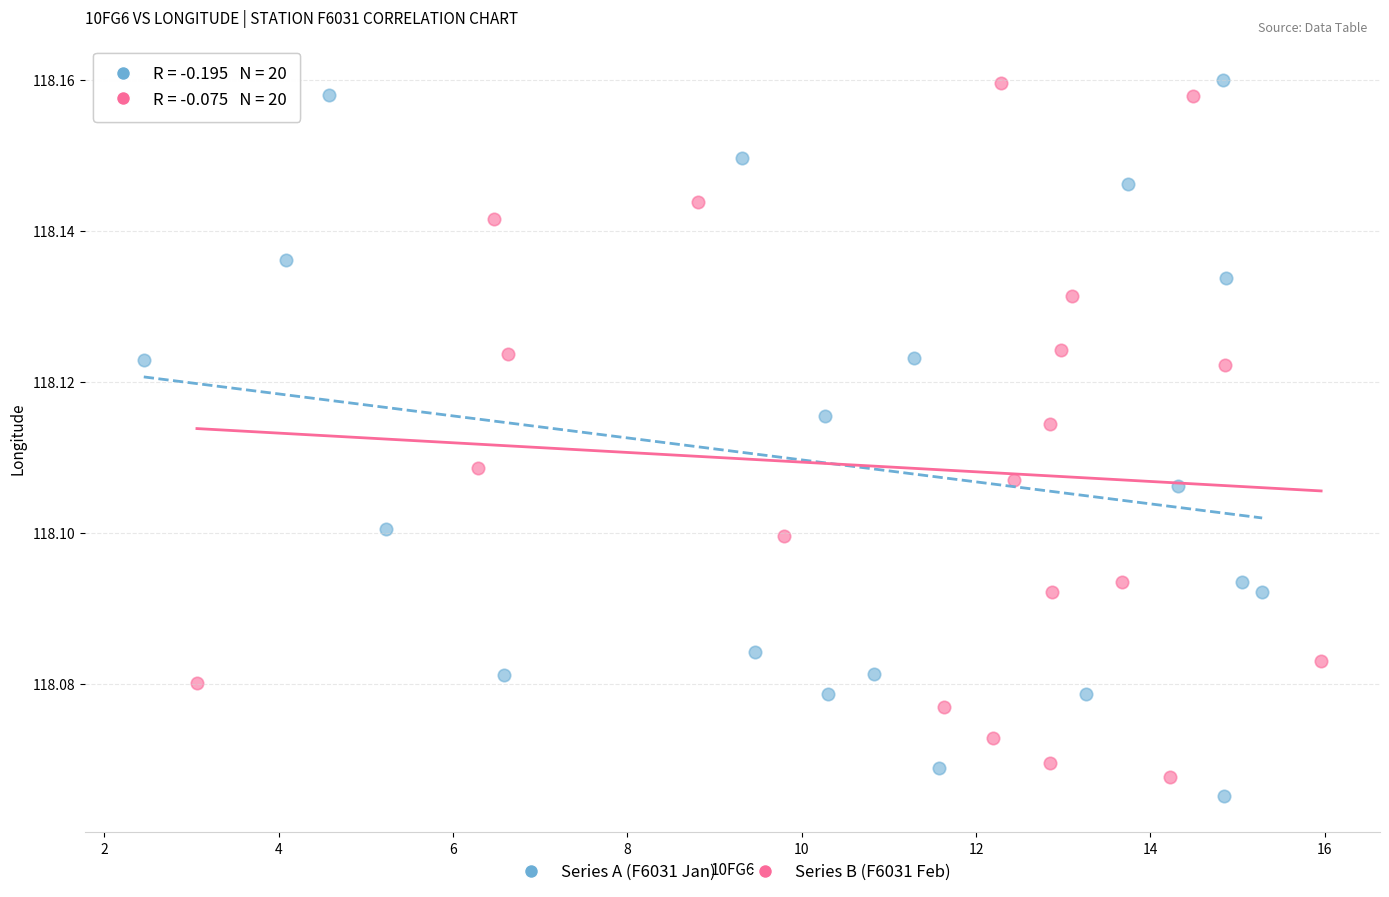

Which series has the largest Y range (max minus min)?

Series A (F6031 Jan)